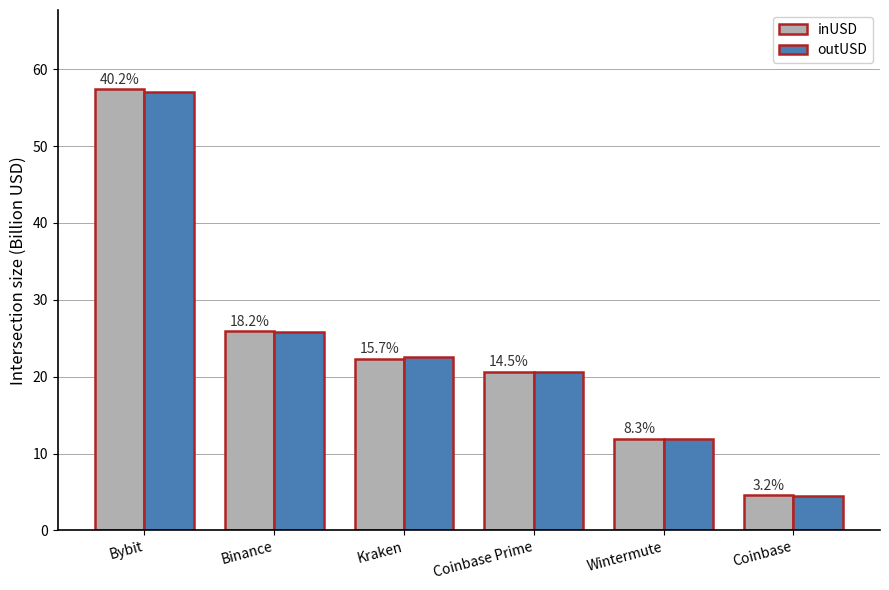

Which category has the highest value across all series?

Bybit